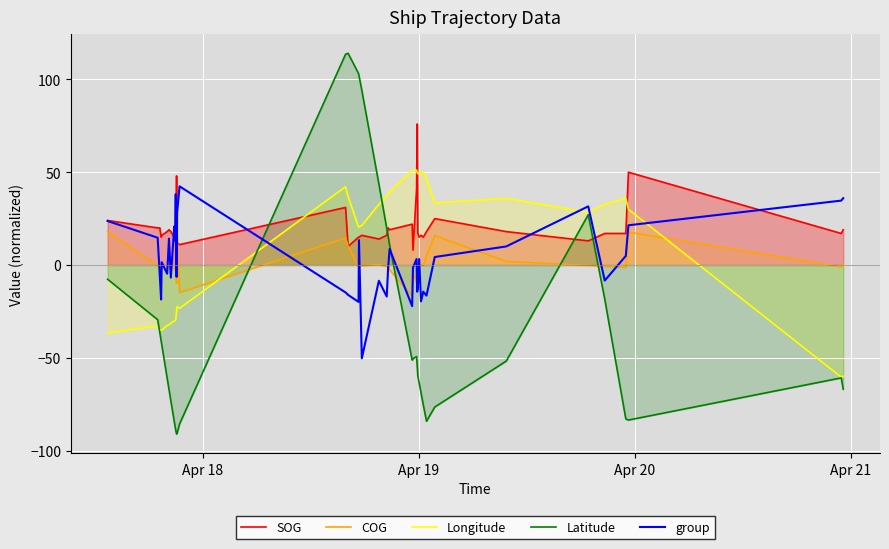

Reading right to left, transcribe all the data shown in this chart.

SOG: 19.0	17.0	50.0	17.0	17.0	13.0	18.0	25.0	18.0	15.0	16.0	15.0	17.0	76.0	41.0	8.0	22.0	19.0	20.0	16.0	14.0	16.0	15.0	15.0	10.0	31.0	11.0	12.0	48.0	11.0	17.0	15.0	18.0	19.0	18.0	16.0	15.0	20.0	20.0	24.0
COG: 0.9	-1.0	17.7	-1.2	-0.8	-0.2	1.9	15.8	4.8	-0.4	-0.4	-0.2	1.4	1.0	-9.5	-4.0	-16.8	-2.6	-0.8	-0.9	0.3	-0.5	2.0	-1.0	10.1	14.6	-14.8	16.5	-9.8	-2.2	-0.7	-2.5	-1.3	-1.6	0.4	-1.9	-2.1	-2.3	-0.3	17.9
Longitude: -60.0	-60.4	30.0	35.9	32.8	28.3	36.0	33.4	46.9	49.9	49.8	49.3	49.2	49.8	51.2	51.1	50.9	39.5	38.7	37.5	32.6	21.3	20.6	20.4	36.9	42.2	-23.4	-22.4	-24.8	-29.6	-29.9	-30.1	-31.5	-32.2	-32.7	-35.0	-35.1	-35.2	-32.9	-36.6
Latitude: -67.0	-60.9	-83.6	-83.0	-18.4	27.1	-51.8	-76.6	-84.2	-75.4	-68.8	-63.6	-59.6	-54.3	-49.3	-50.6	-51.3	10.7	15.3	19.8	43.7	94.2	102.1	103.2	114.1	113.6	-85.7	-90.6	-91.1	-89.2	-86.7	-84.3	-73.2	-67.1	-61.0	-42.9	-40.8	-36.6	-29.5	-7.7
group: 36.0	34.7	21.4	4.9	-8.4	31.6	10.0	4.3	-16.5	-14.4	-19.6	3.2	-12.6	-14.4	3.2	-1.4	-22.2	8.6	-1.1	-17.0	-8.5	-50.3	13.4	-19.9	-16.1	-14.8	42.4	27.9	-6.4	38.2	13.2	20.7	-6.8	14.2	-4.7	1.5	-18.6	-6.0	14.7	23.7